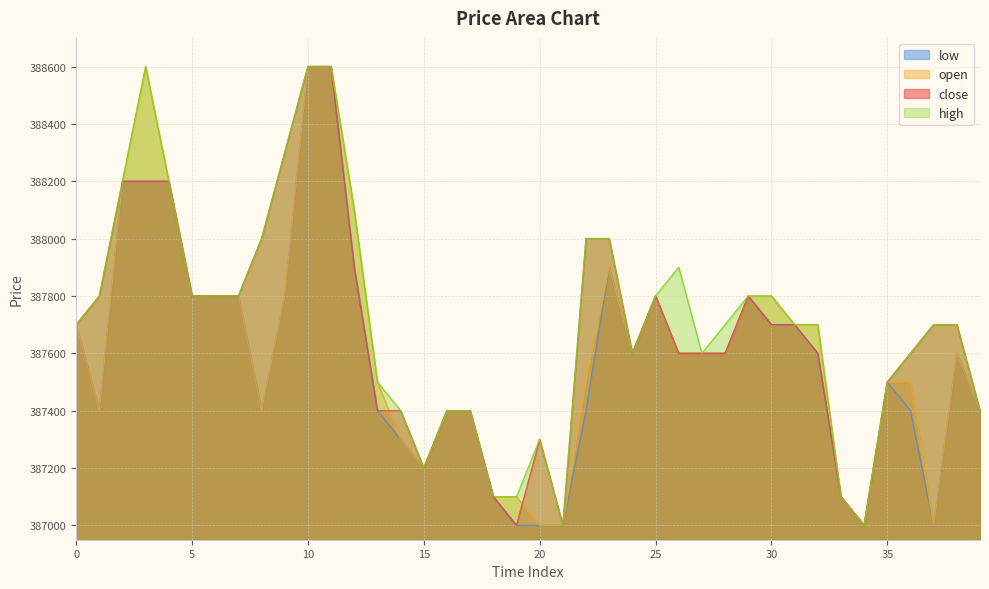

Which series has the largest range (max minus min)?

close